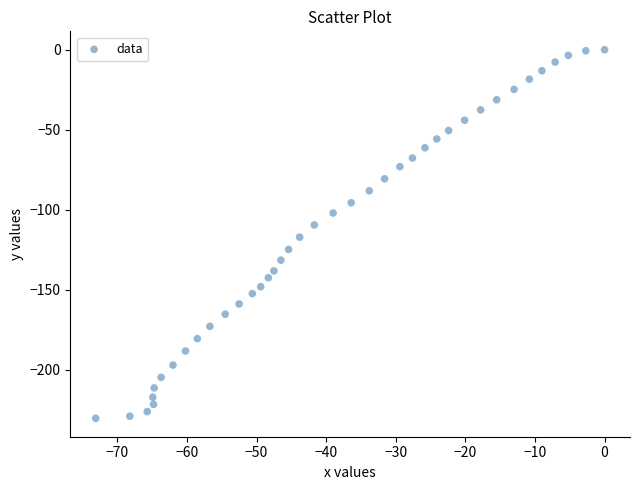

What is the range of Y values (max minus min)?

230.5